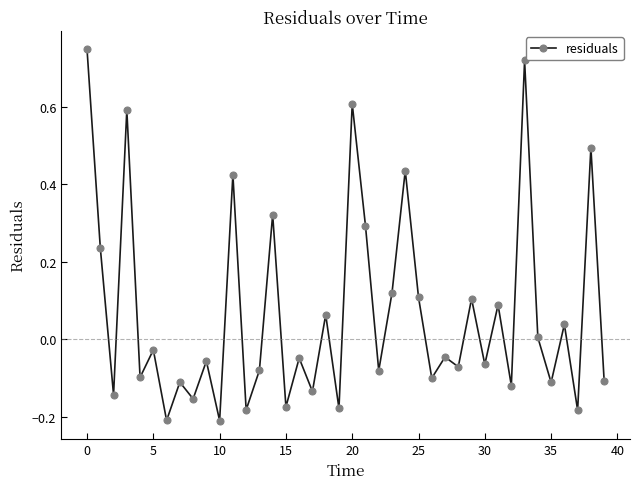

True or false: there are more than 0 points higher than both neighbors.

True